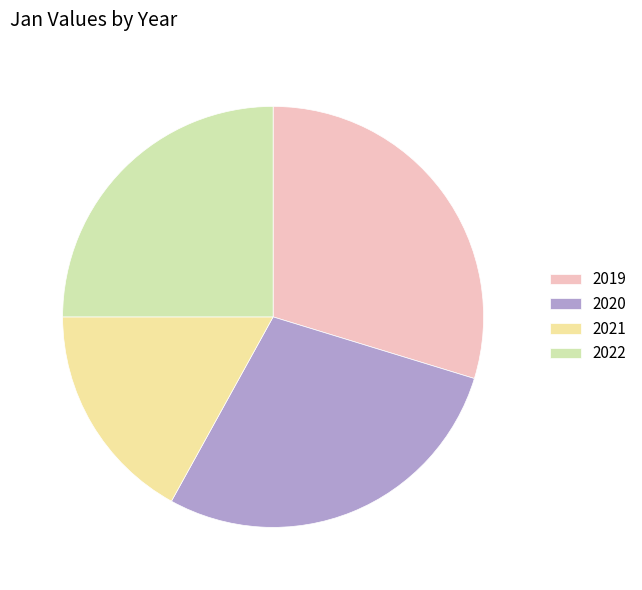

Combined, do 2021 and 2020 account for over 50%?

No